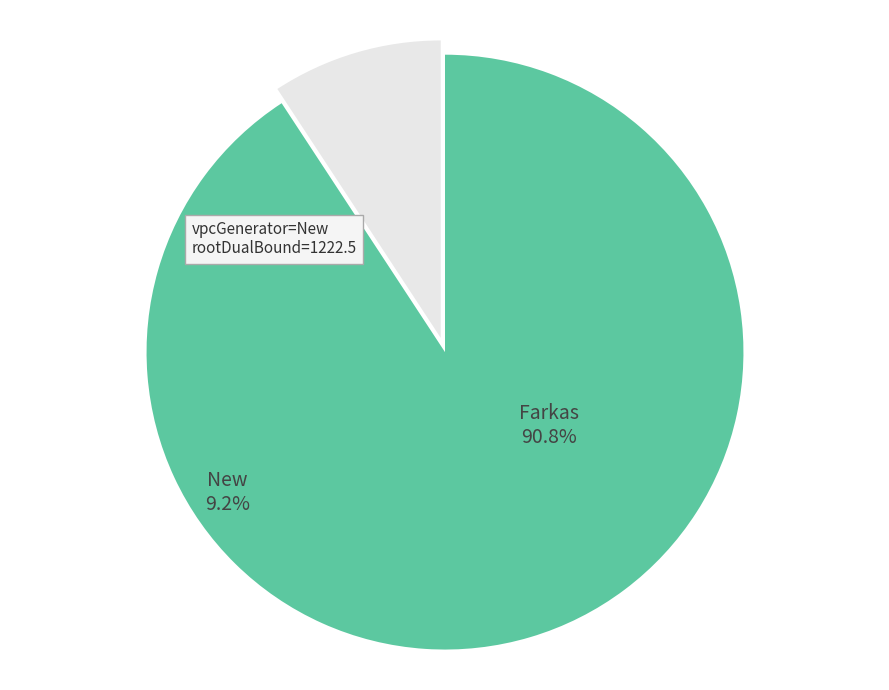

Is there a majority slice in this chart?

Yes